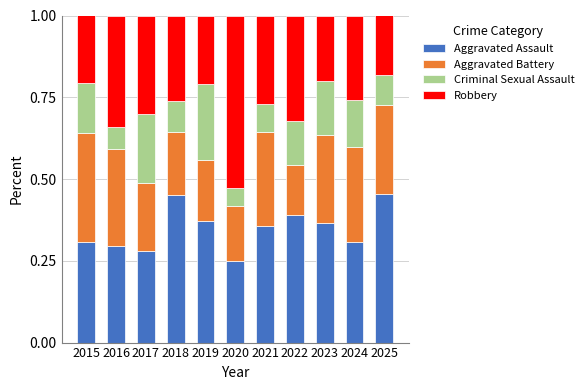

Which category has the lowest value in the Aggravated Assault series?

2020